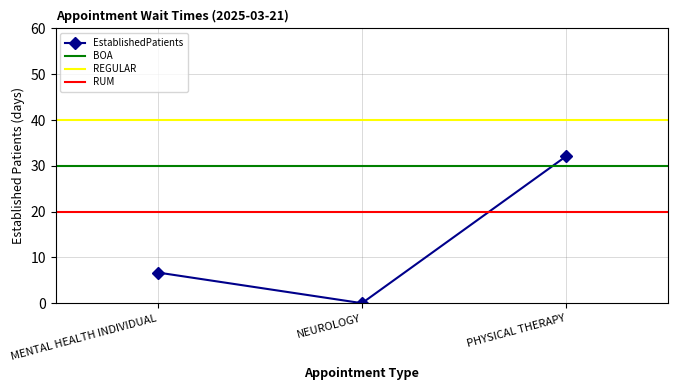

Is it true that the value at PHYSICAL THERAPY is 32.1?

True